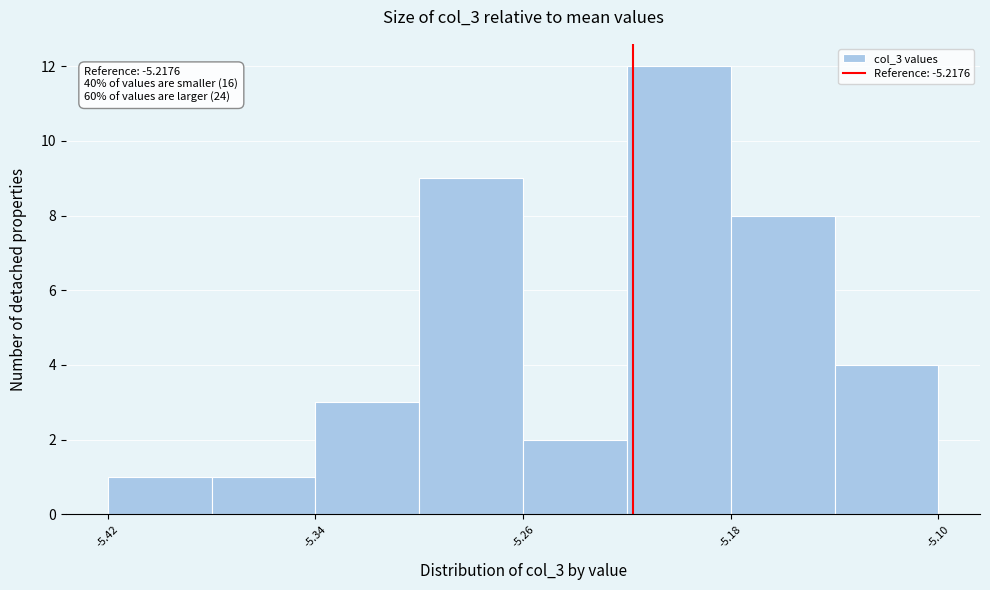

Over which range of the x-axis is the bar tallest?

-5.22 to -5.18